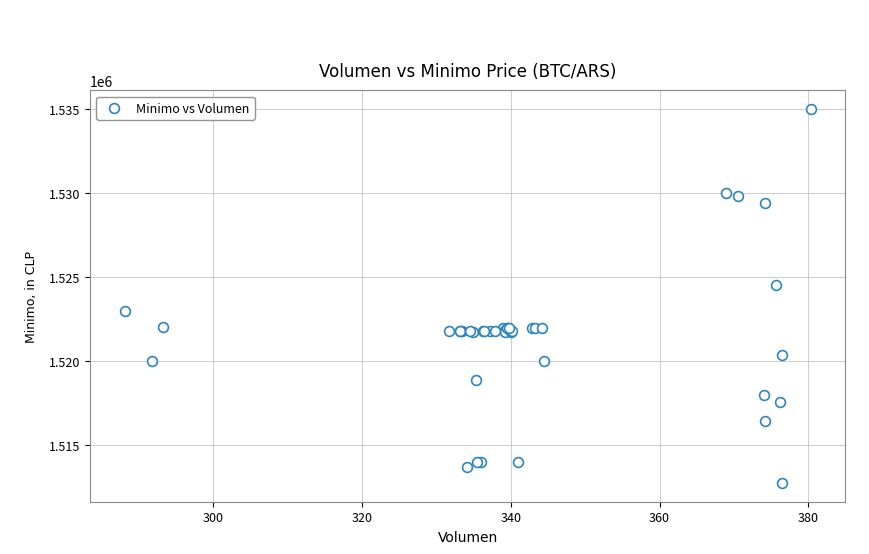

What Y value in the scatter plot is closest to 1523862?

1524513